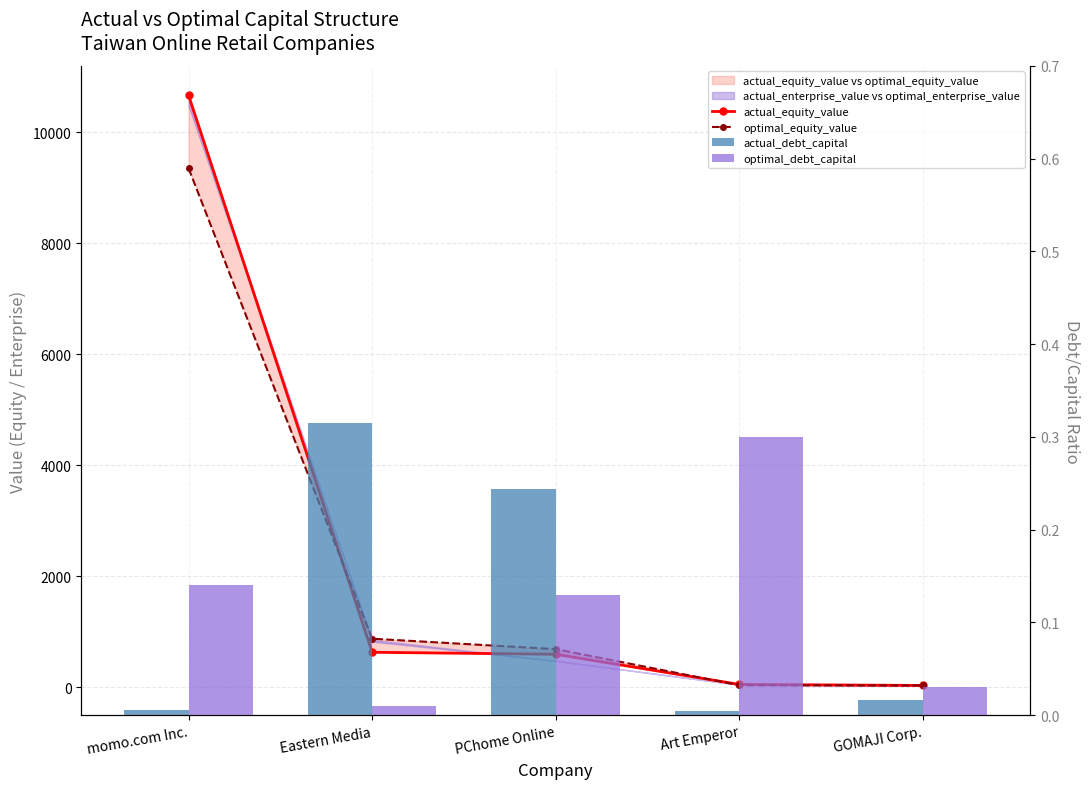

What is the label of the 1st bar from the right?

GOMAJI Corp.